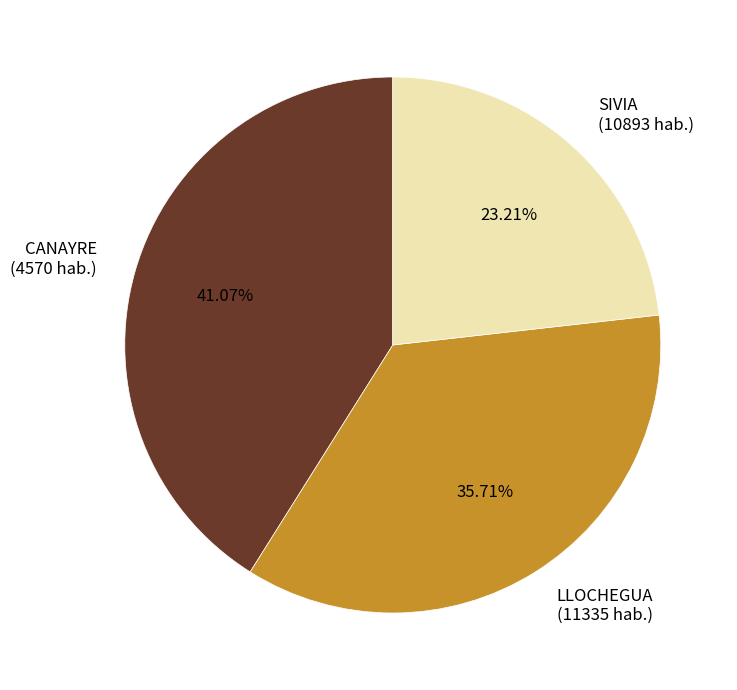

What percentage is NOT represented by CANAYRE?

58.9%